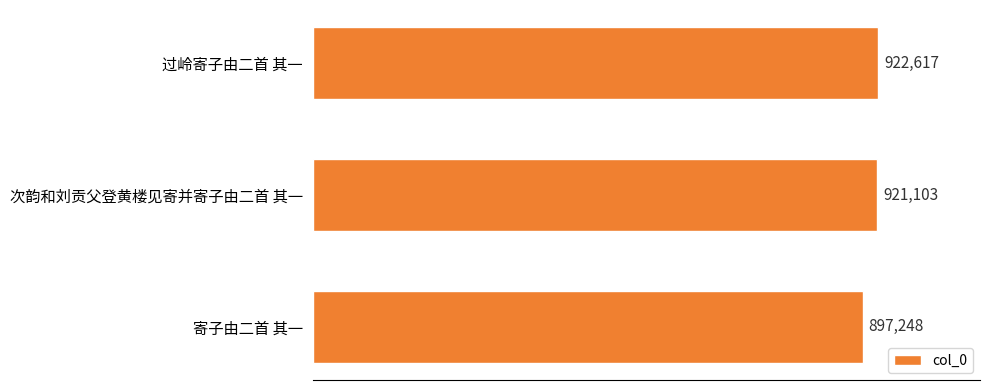

Rank the categories by value from highest to lowest.

过岭寄子由二首 其一, 次韵和刘贡父登黄楼见寄并寄子由二首 其一, 寄子由二首 其一